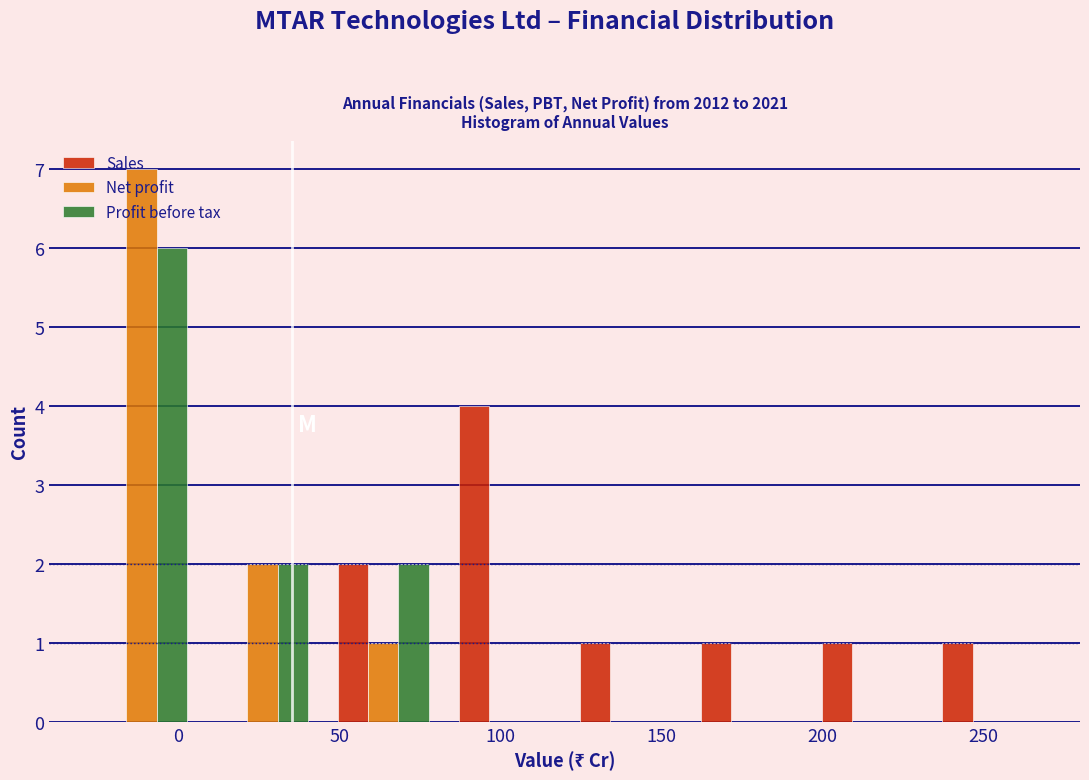

Reading left to right, list every range on the x-axis with the height of the bar of each series over it. Neither the bar edges nor the heights are printed on the chart, so give them approximately, as read against the axes.

-30.0 to 7.5: Sales=0	Net profit=7	Profit before tax=6
7.5 to 45.0: Sales=0	Net profit=2	Profit before tax=2
45.0 to 82.5: Sales=2	Net profit=1	Profit before tax=2
82.5 to 120.0: Sales=4	Net profit=0	Profit before tax=0
120.0 to 157.5: Sales=1	Net profit=0	Profit before tax=0
157.5 to 195.0: Sales=1	Net profit=0	Profit before tax=0
195.0 to 232.5: Sales=1	Net profit=0	Profit before tax=0
232.5 to 270.0: Sales=1	Net profit=0	Profit before tax=0